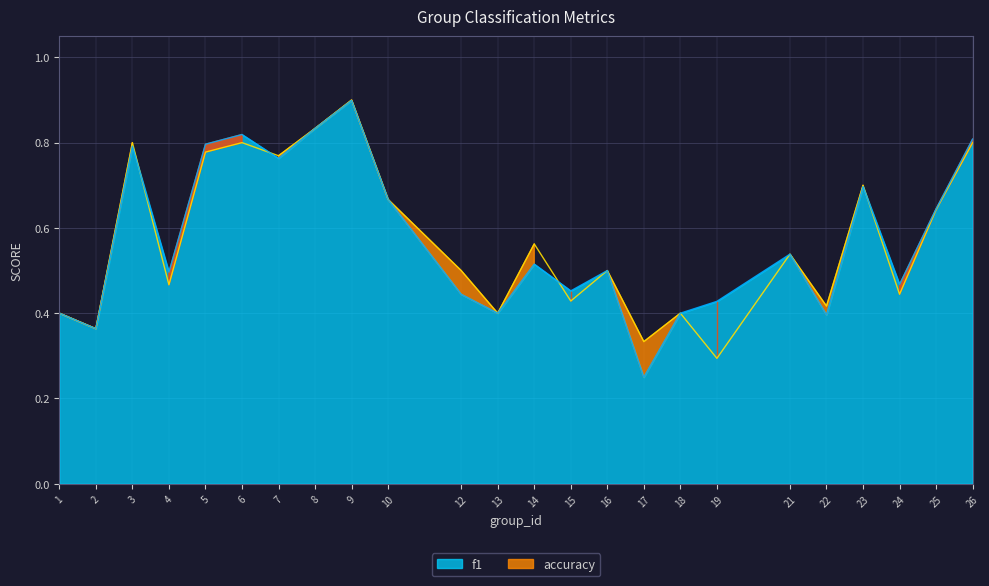

Reading right to left, extract all data points from this chart.

f1: 0.8	0.6	0.5	0.7	0.4	0.5	0.4	0.4	0.2	0.5	0.5	0.5	0.4	0.4	0.7	0.9	0.8	0.8	0.8	0.8	0.5	0.8	0.4	0.4
accuracy: 0.8	0.6	0.4	0.7	0.4	0.5	0.3	0.4	0.3	0.5	0.4	0.6	0.4	0.5	0.7	0.9	0.8	0.8	0.8	0.8	0.5	0.8	0.4	0.4